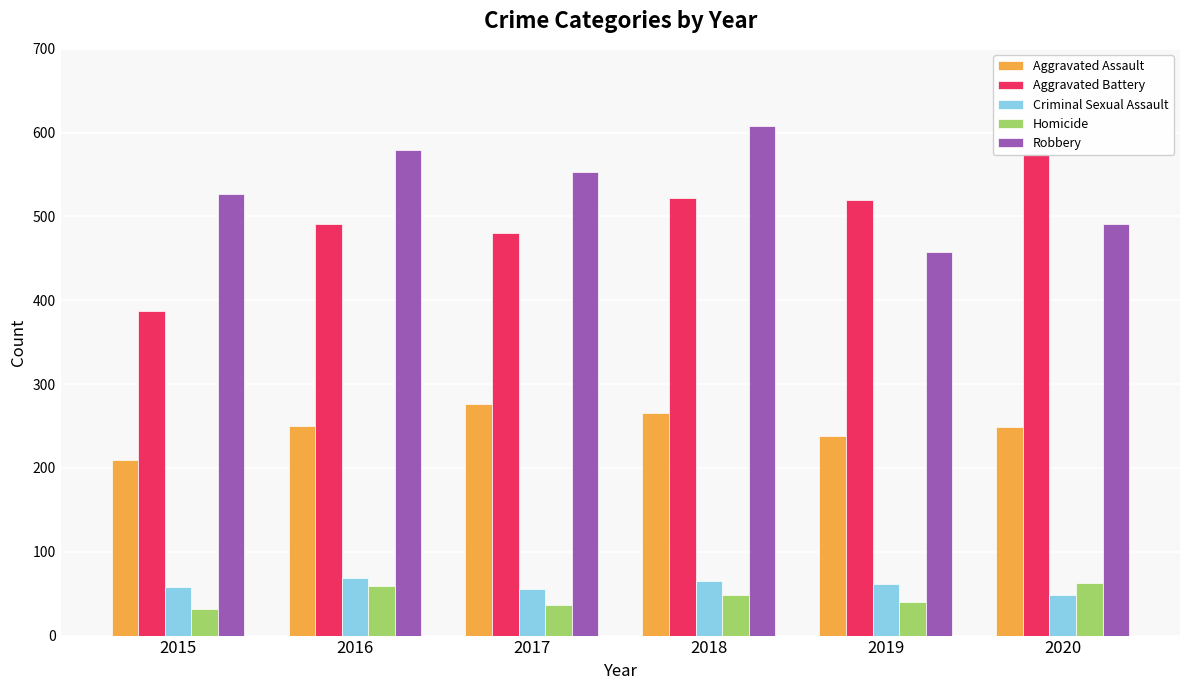

The value of Aggravated Assault at 2020 is 249. True or false?

True